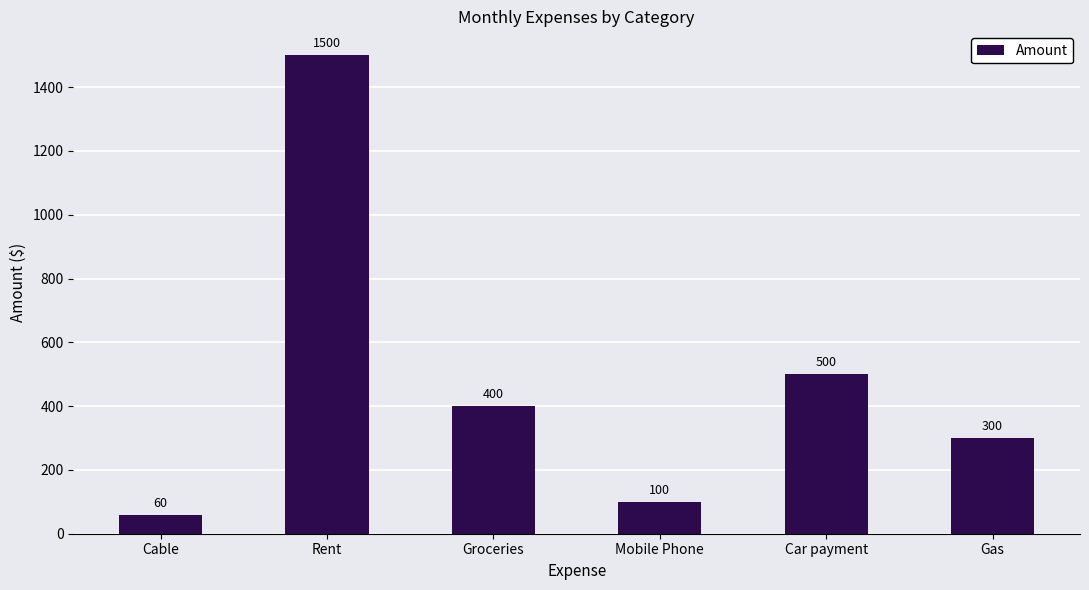

What is the maximum value shown in the chart?

1500